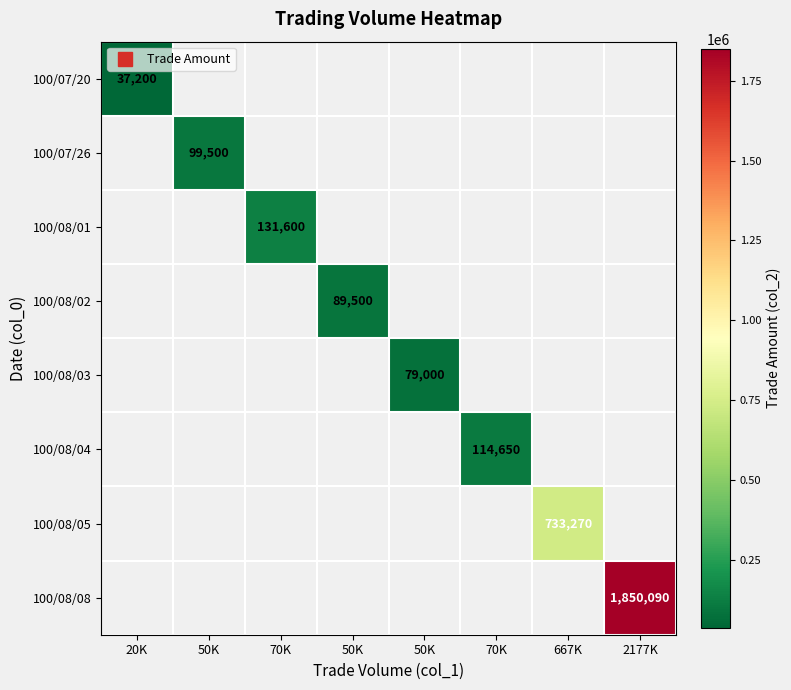

Count the number of categories in the chart.

8